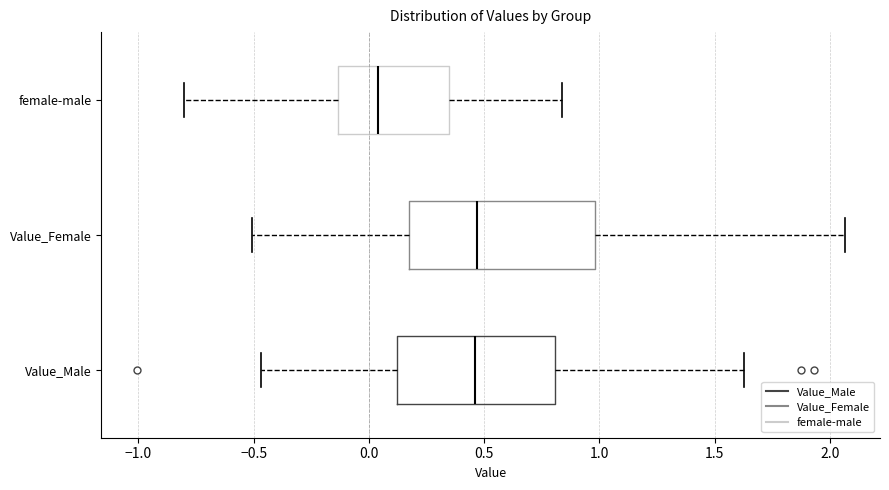

Comparing the boxes themselves (not the whiskers), which one is the widest?

Value_Female